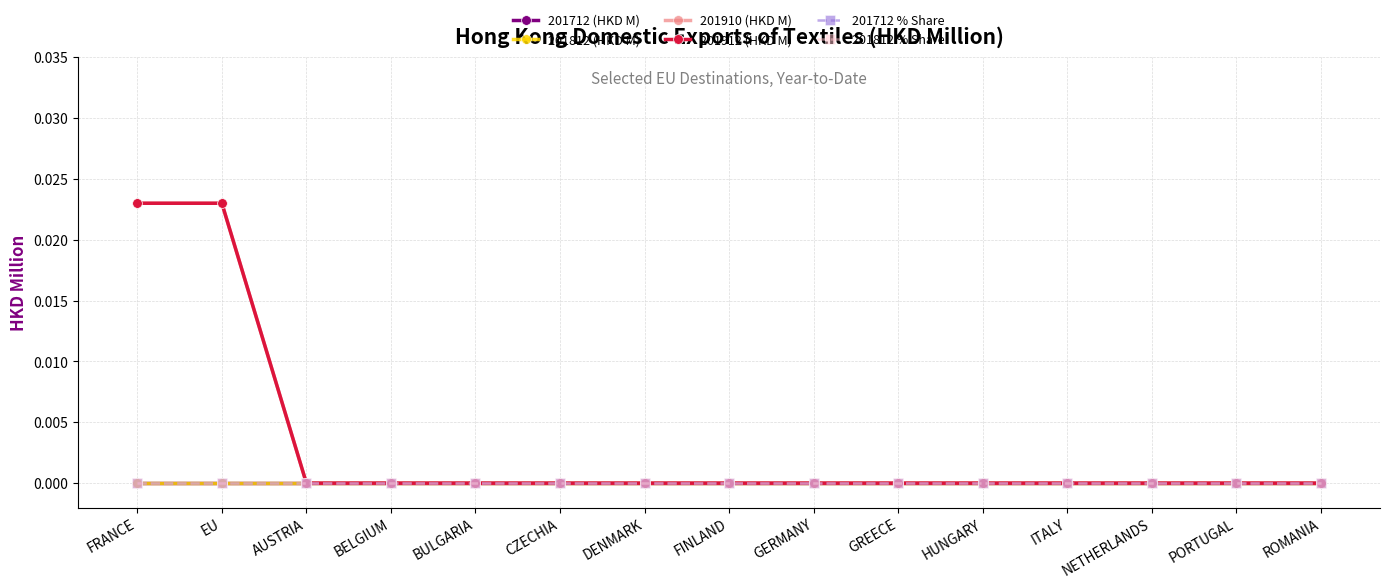

True or false: 201812 (HKD M) and 201912 (HKD M) cross at least once.

False